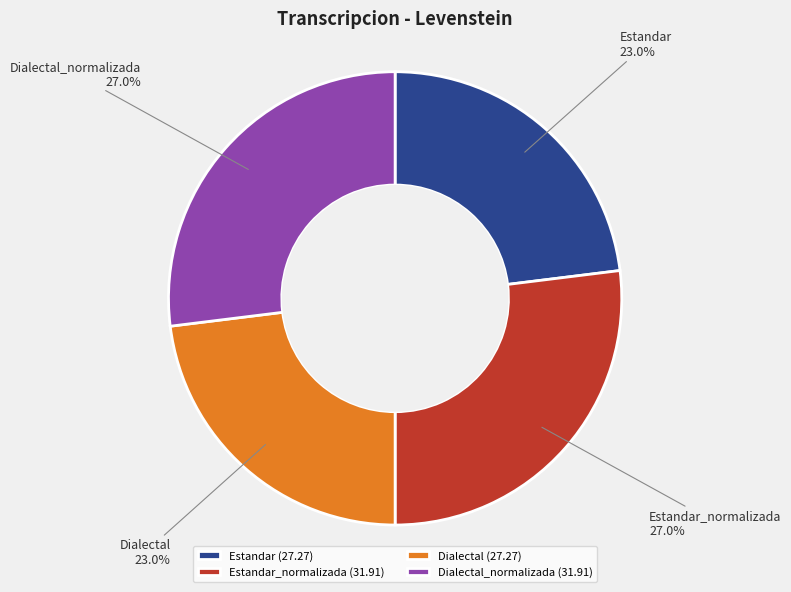

Approximately how many times larger is the value at Estandar_normalizada compared to Dialectal_normalizada?

1.0